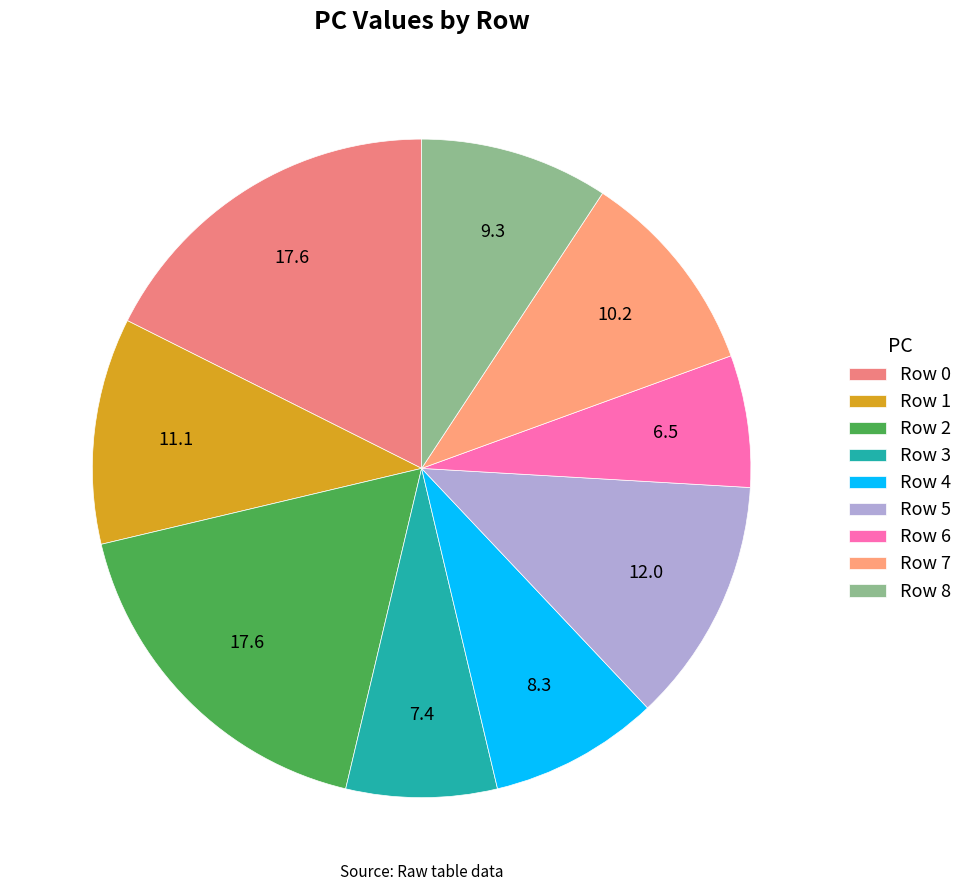

What is the change in value from Row 3 to Row 5?

+5